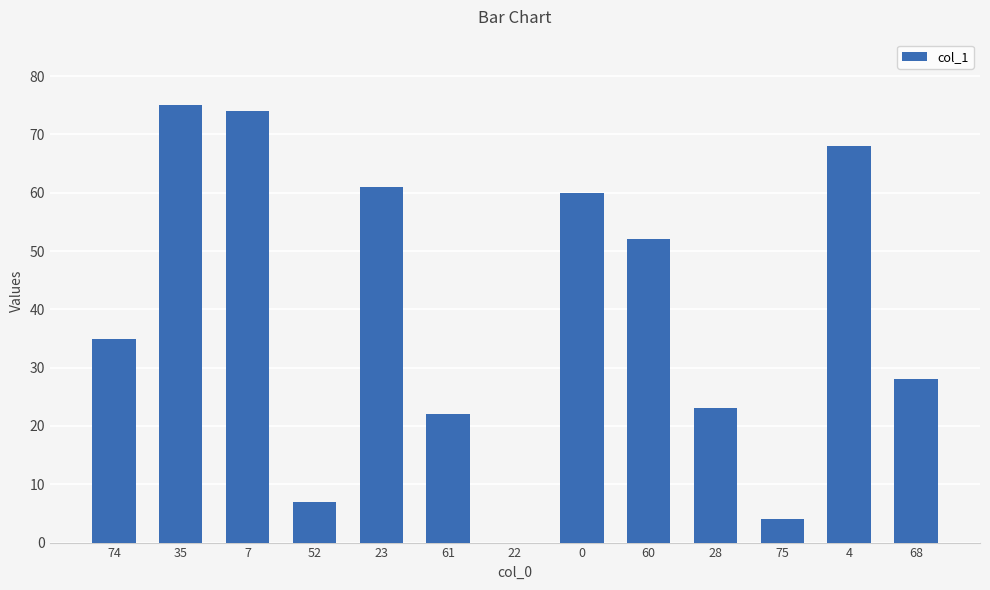

What is the sum of all values?

509